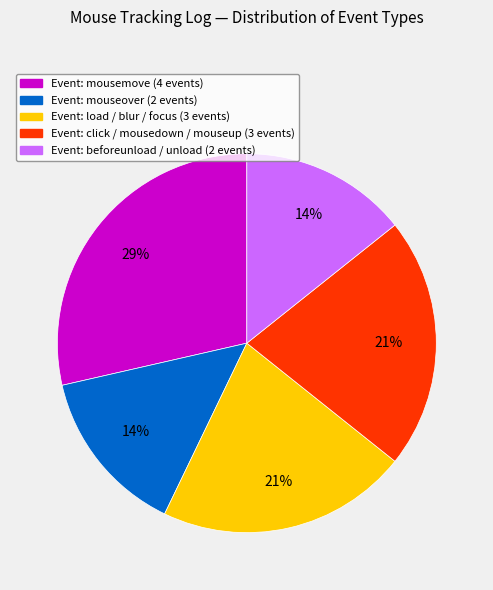

Count the number of slices in the pie.

5